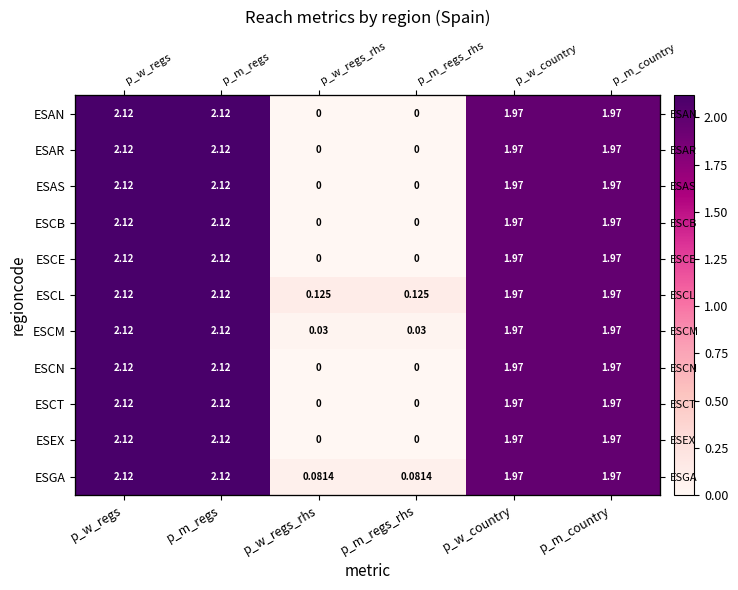

List the series in order of their peak value, lowest first.

ESAN, ESAR, ESAS, ESCB, ESCE, ESCL, ESCM, ESCN, ESCT, ESEX, ESGA